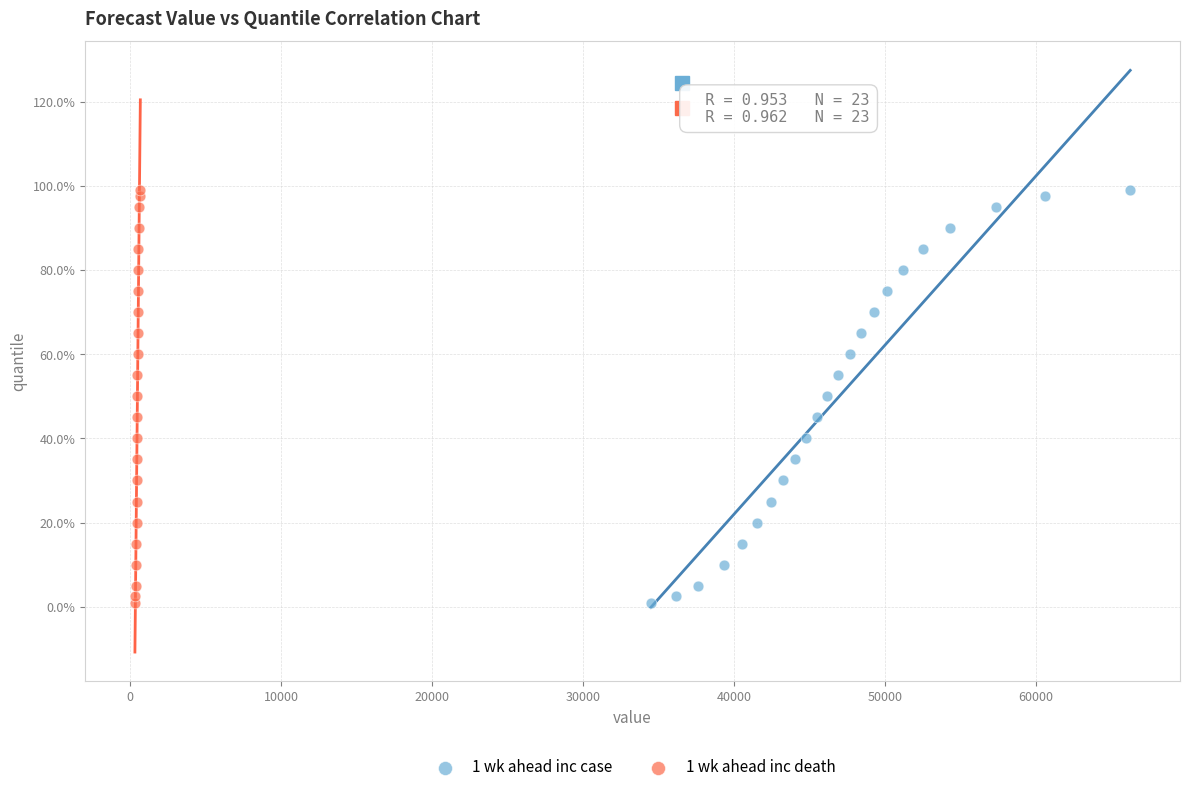

What are all the series names shown in the legend?

1 wk ahead inc case, 1 wk ahead inc death